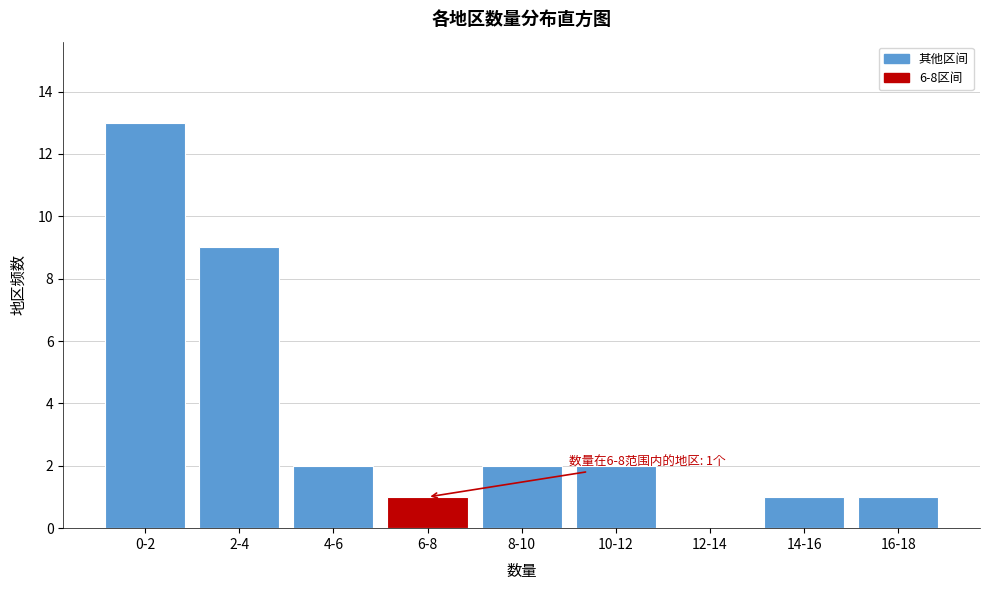

Reading right to left, transcribe all the data shown in this chart.

16-18=1	14-16=1	12-14=0	10-12=2	8-10=2	6-8=1	4-6=2	2-4=9	0-2=13